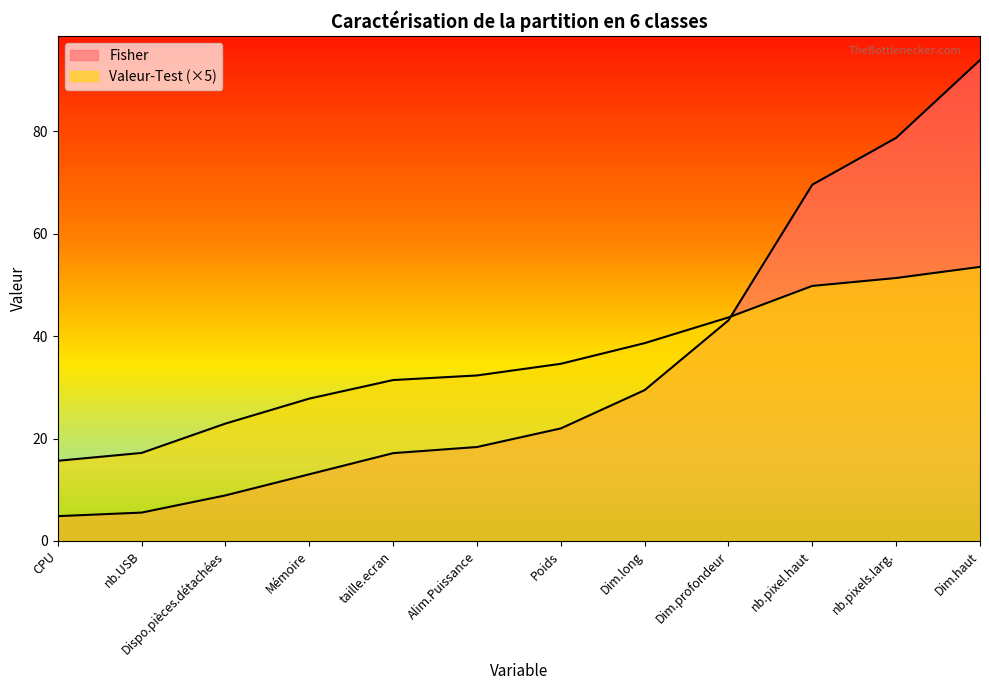

What position from the right is Poids?

6